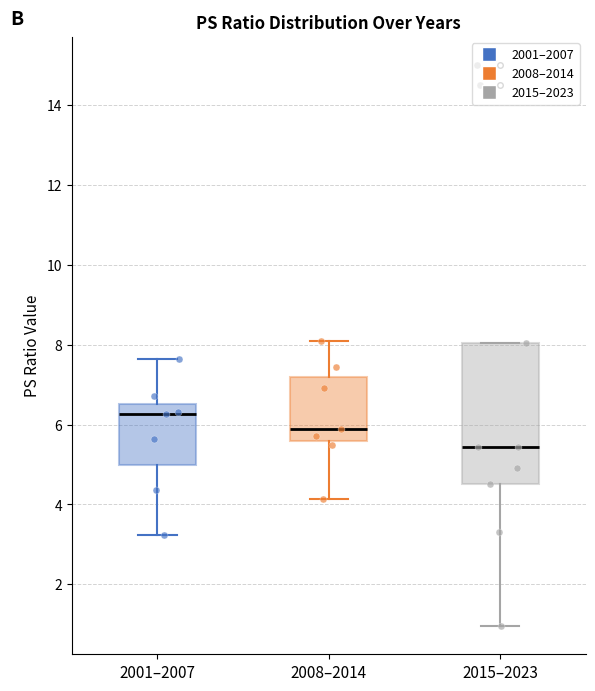

Reading left to right, read every box against the y-axis: the position of its median line, the range the box covers, and the ends of its whiskers. The values are not printed on the chart, so give them approximately, as read against the axis.

2001–2007: median 6.2, box 5.0 to 6.6, whiskers 3.2 to 7.6
2008–2014: median 5.8, box 5.6 to 7.2, whiskers 4.2 to 8.0
2015–2023: median 5.4, box 4.6 to 8.0, whiskers 1.0 to 8.0